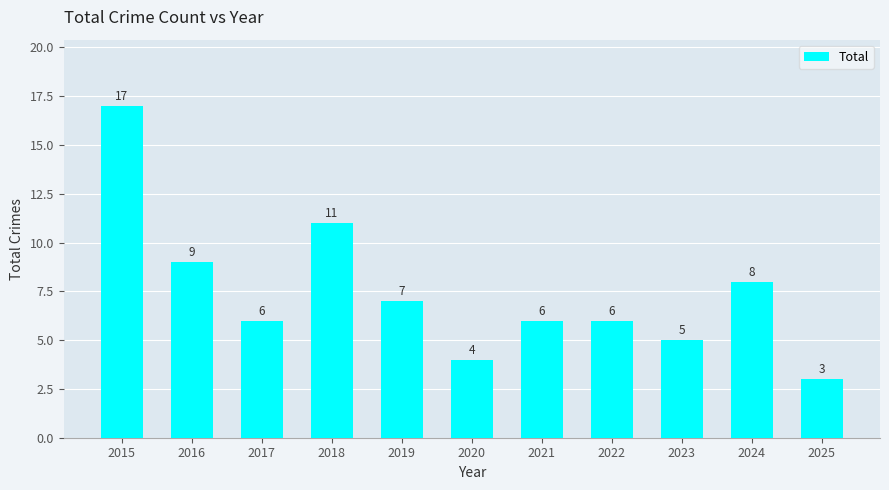

What is the sum of the values at 2020 and 2023?

9